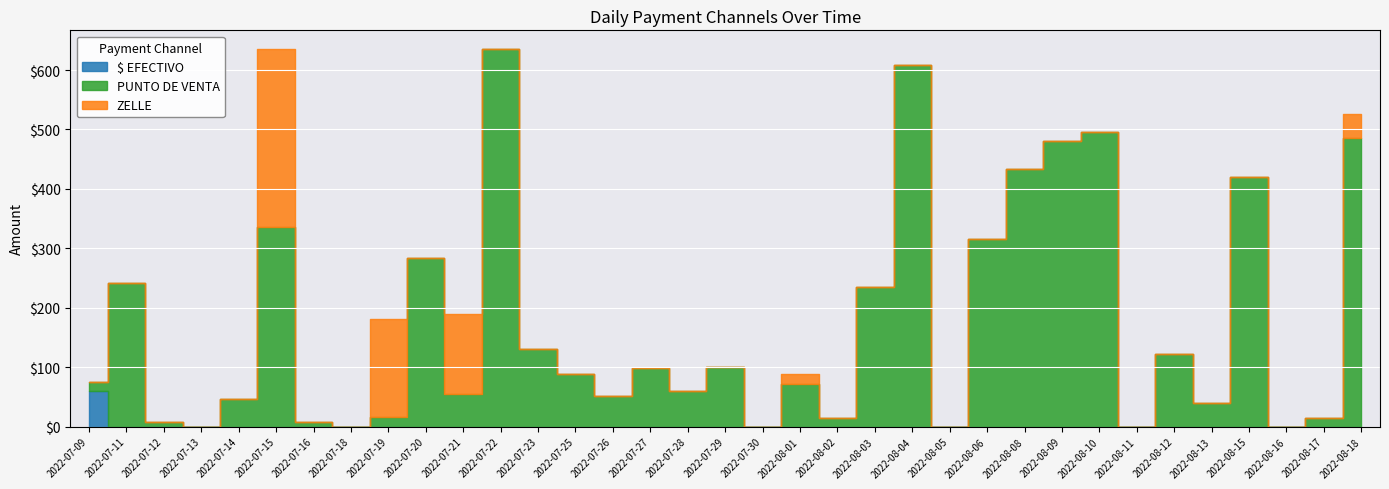

Between 2022-07-29 and 2022-07-15, which is larger?

2022-07-29